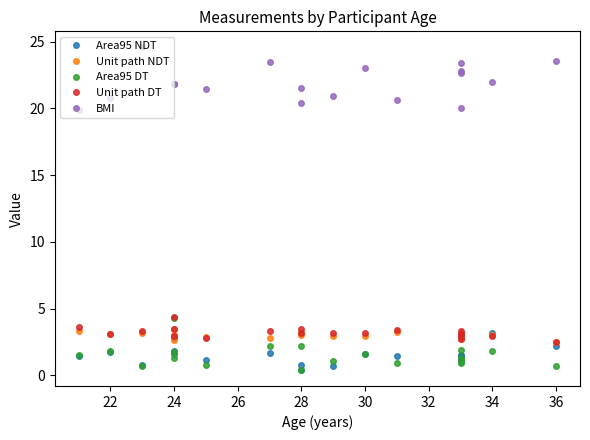

How many interior local valleys does the BMI series have?

5